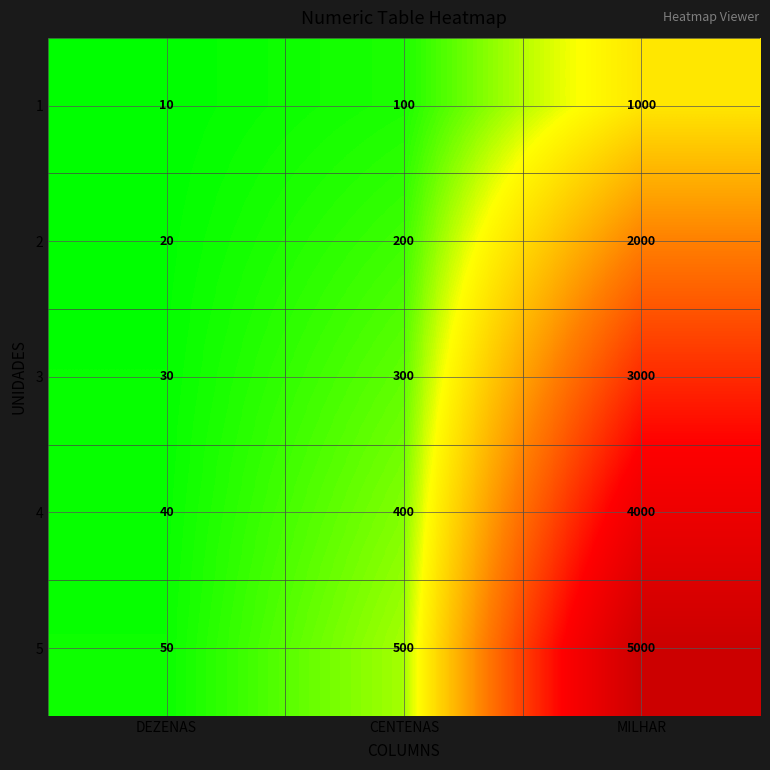

At which category is the sum across all series the highest?

MILHAR